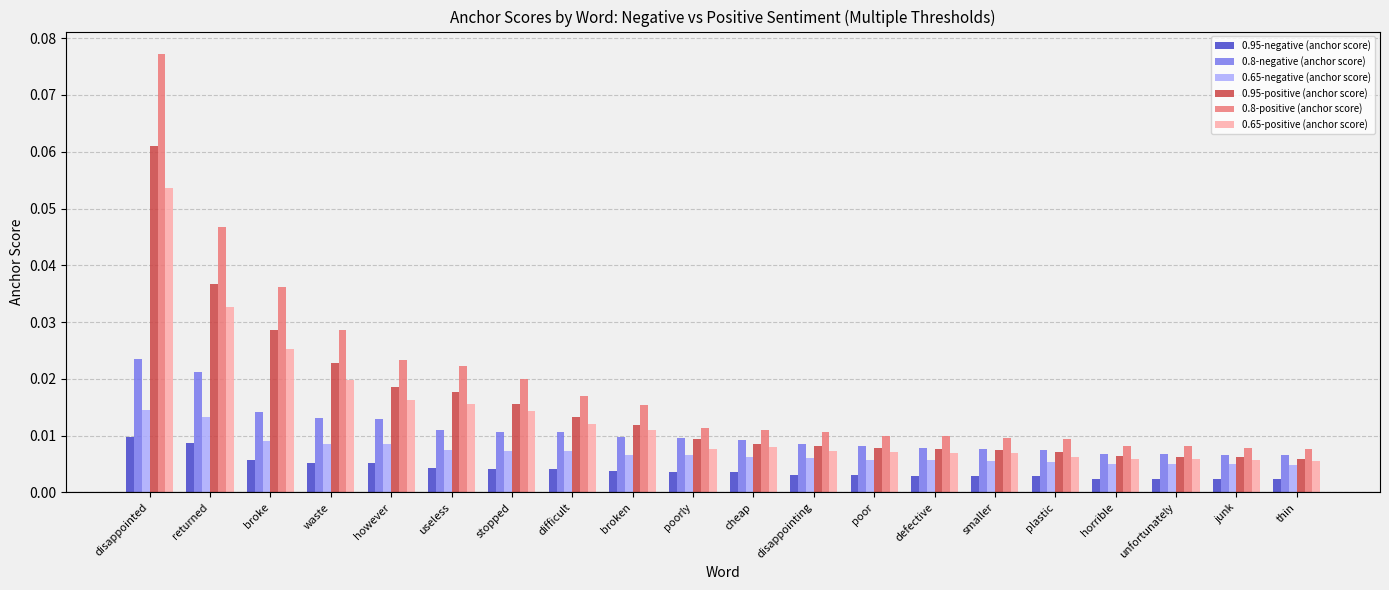

What is the sum of all 0.8-positive (anchor score) values?

0.4